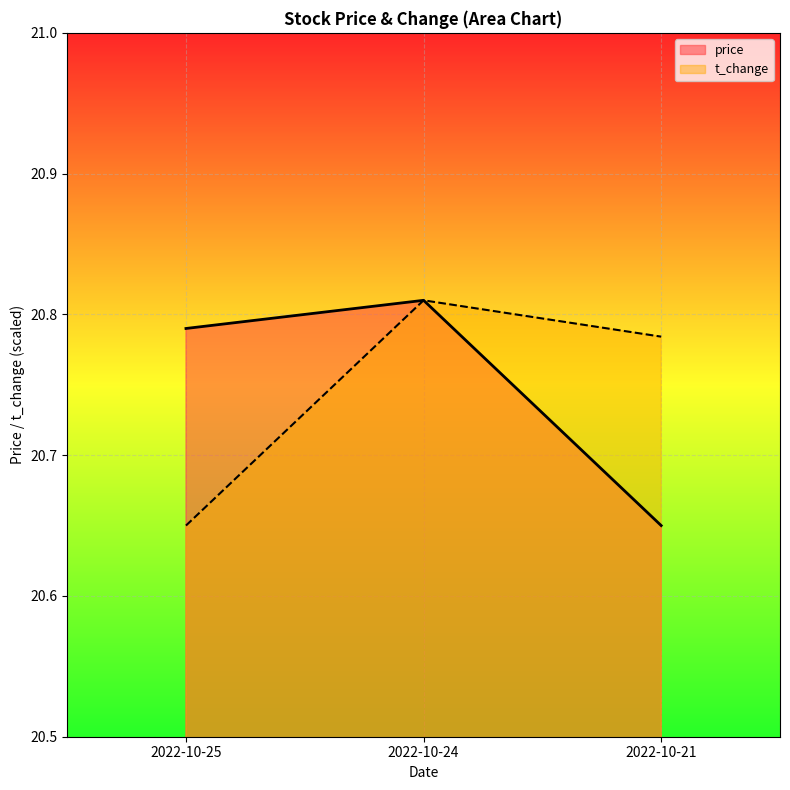

How many lines are shown in the chart?

2